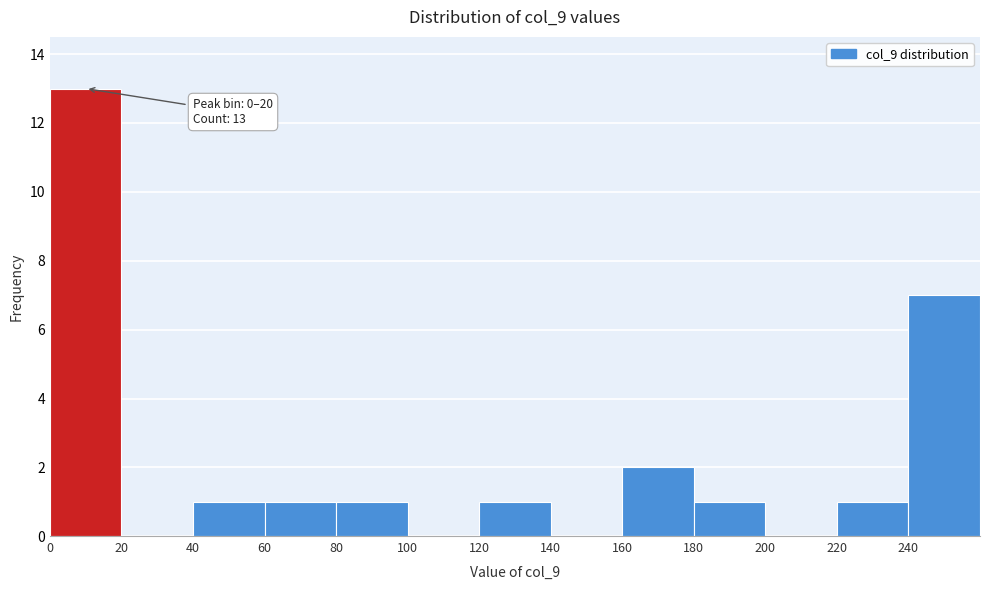

Which range on the x-axis has the tallest bar?

0 to 20